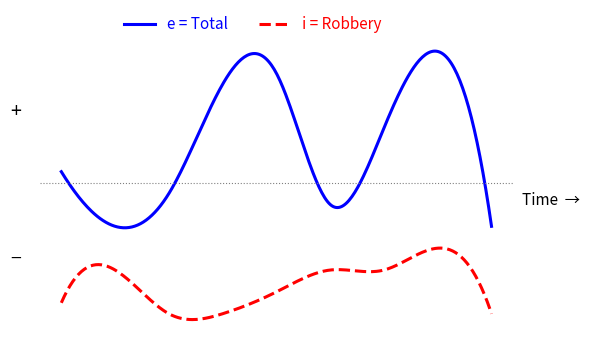

Rank the series by their average value, from lowest to highest.

i = Robbery, e = Total